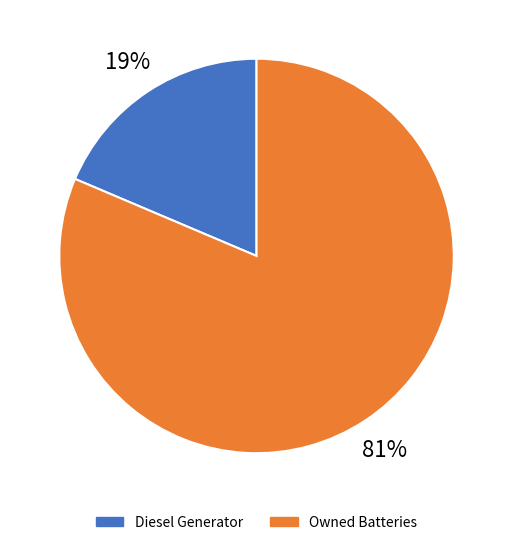

Count the number of slices in the pie.

3